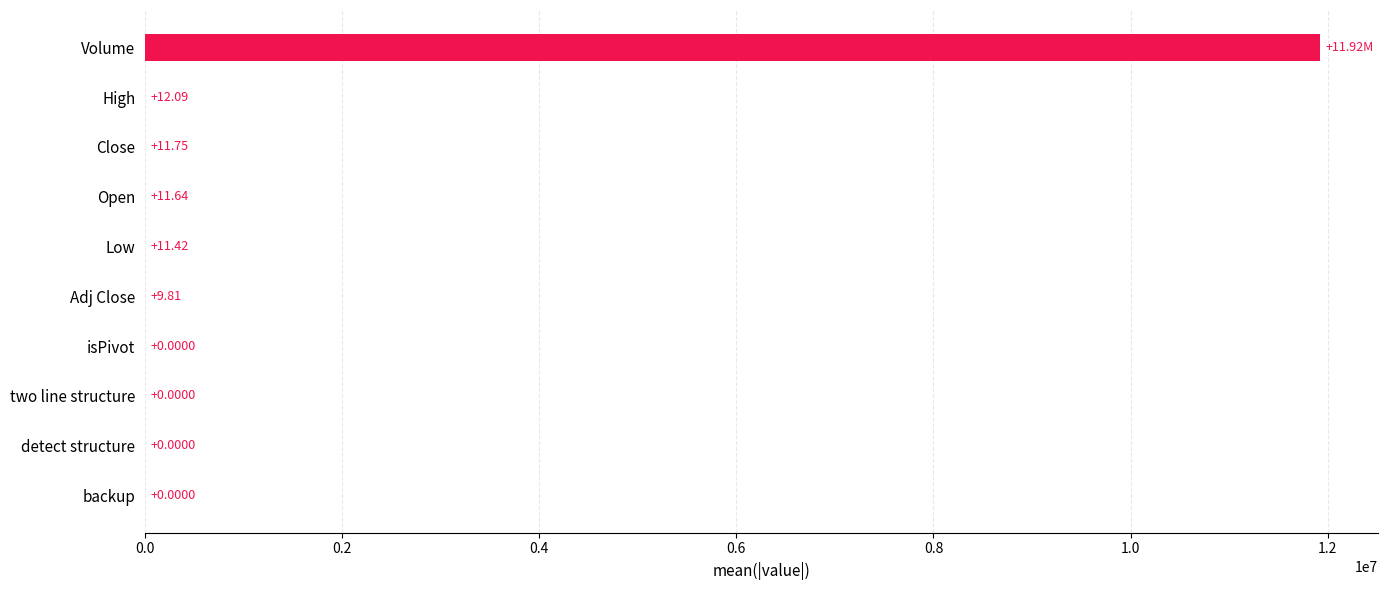

Between Close and Open, which is larger?

Close